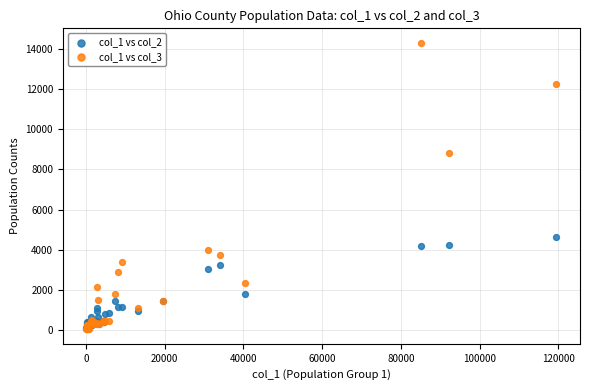

Across all series, what Y value is closest to 7174?

8801